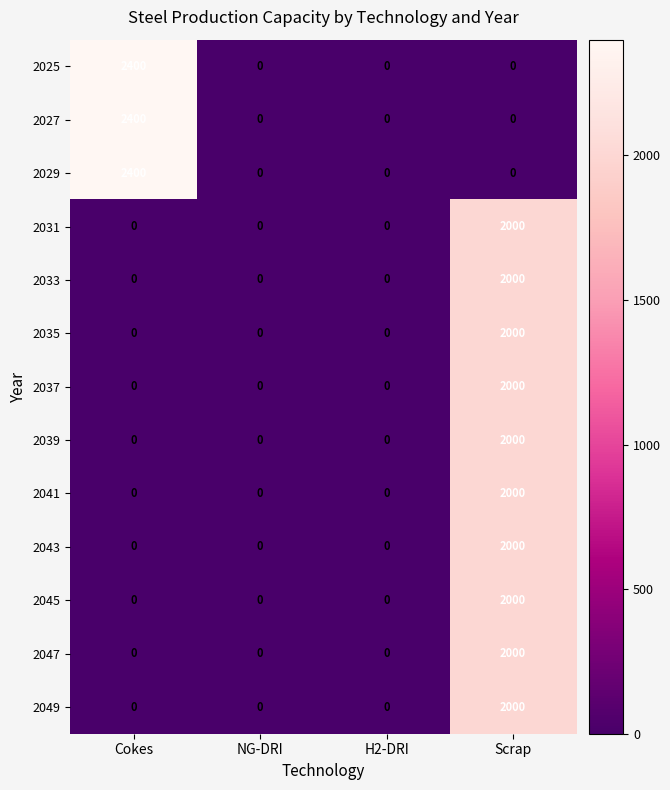

What is the sum of all 2037 values?

2000